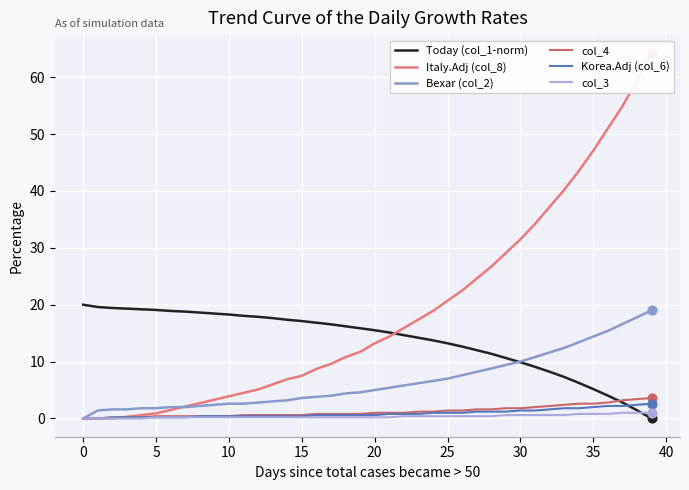

Which series has the largest total across all categories?

Italy.Adj (col_8)